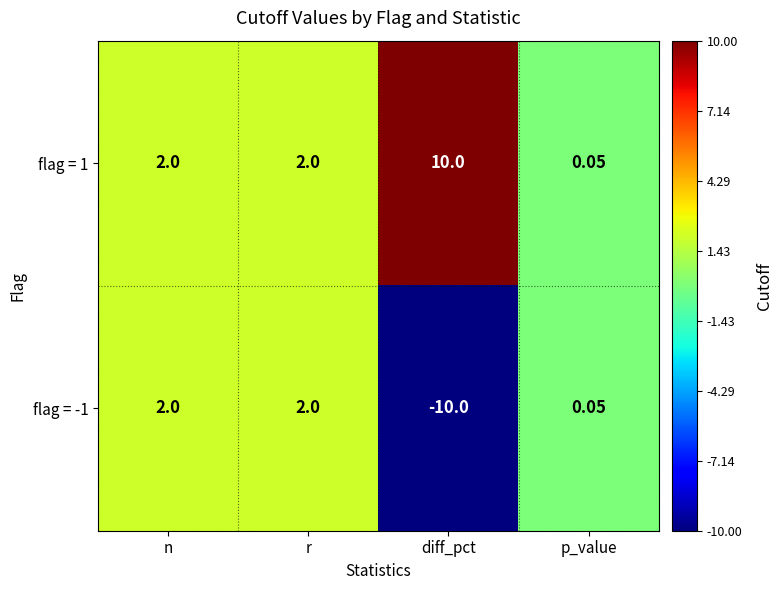

At which category does the chart reach its peak across all series?

diff_pct